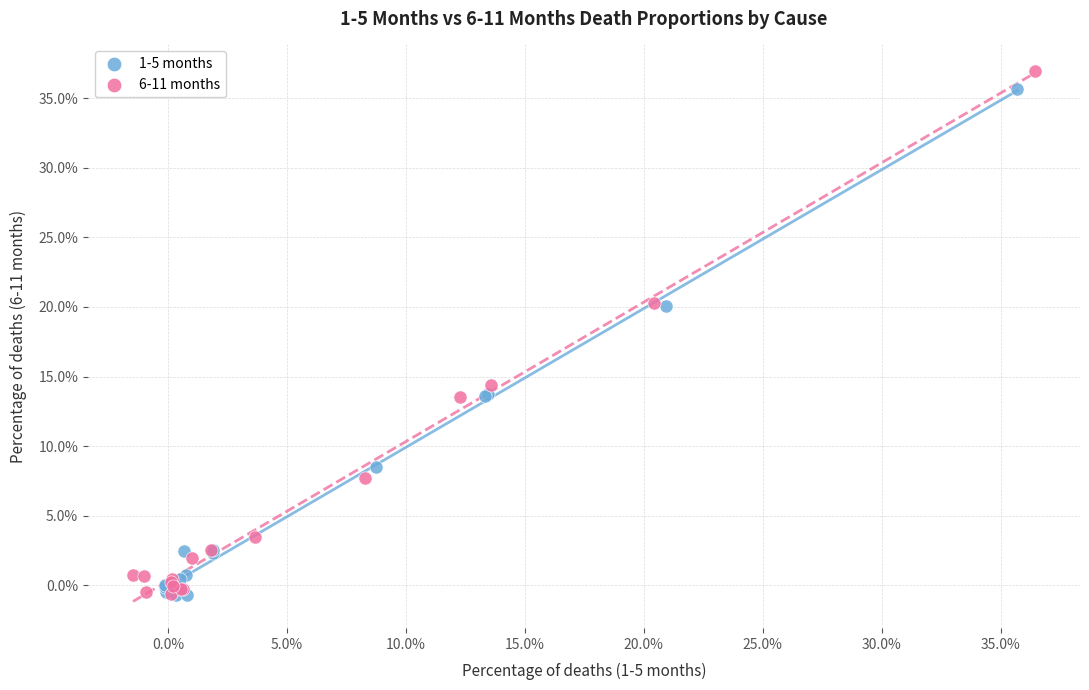

What are all the series names shown in the legend?

1-5 months, 6-11 months